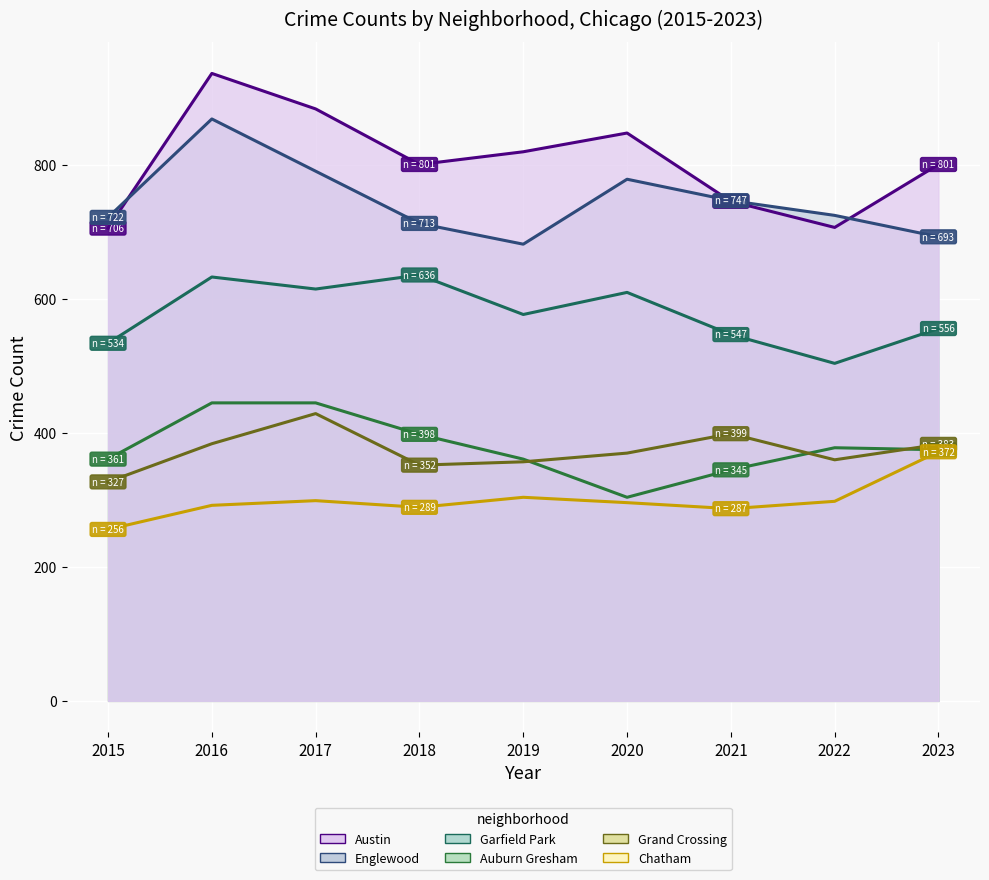

Read the Englewood value at 2019, to the nearest 50.

700